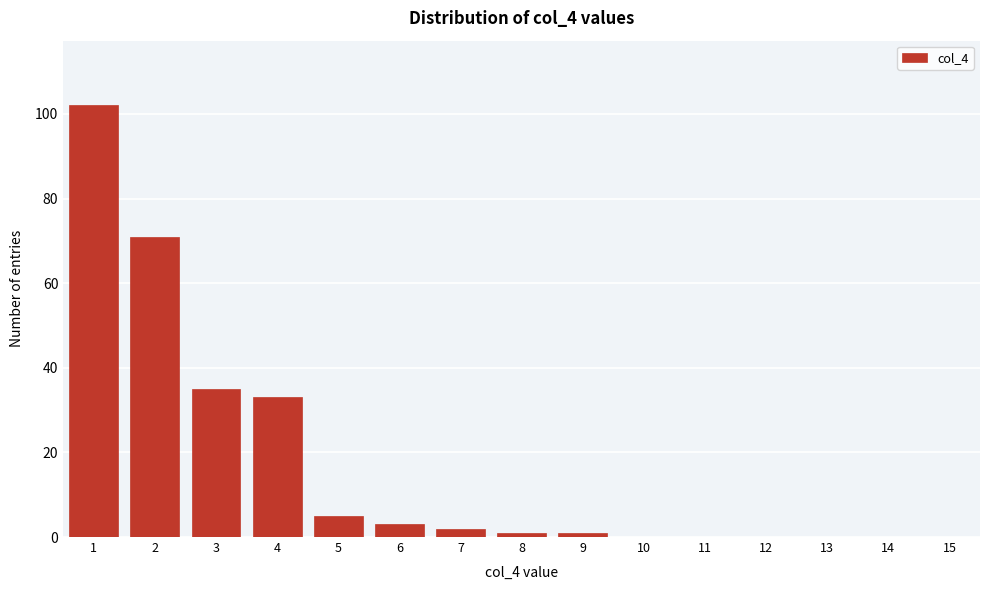

Reading left to right, what are all the values shown in this chart?

1=102	2=71	3=35	4=33	5=5	6=3	7=2	8=1	9=1	10=0	11=0	12=0	13=0	14=0	15=0